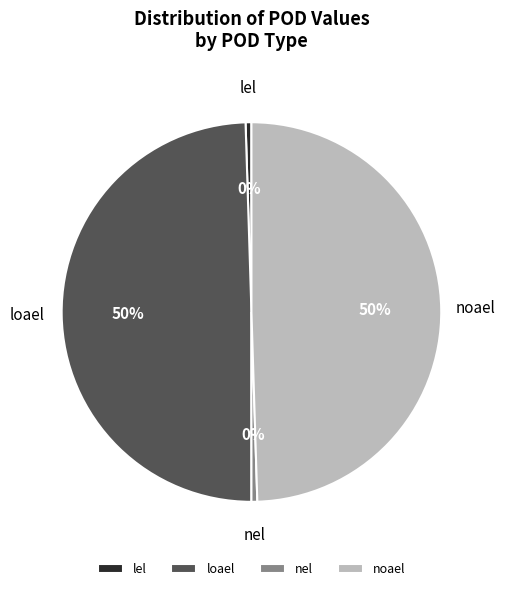

Does loael represent more than half of the total?

No